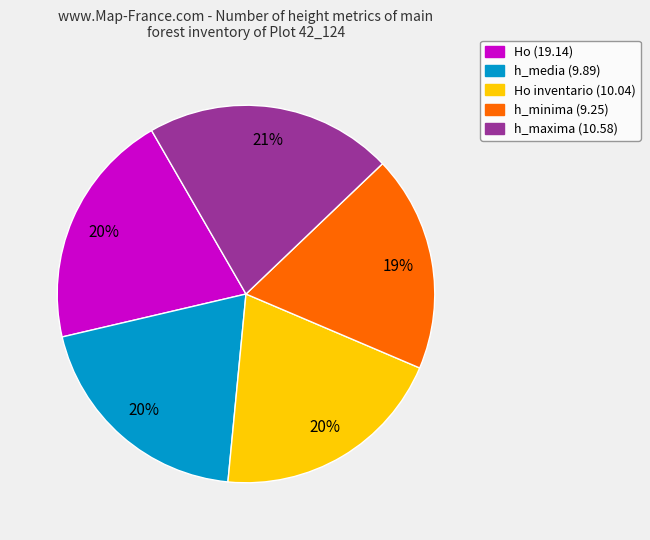

Is it true that h_minima (9.25) is 24% of the pie?

False